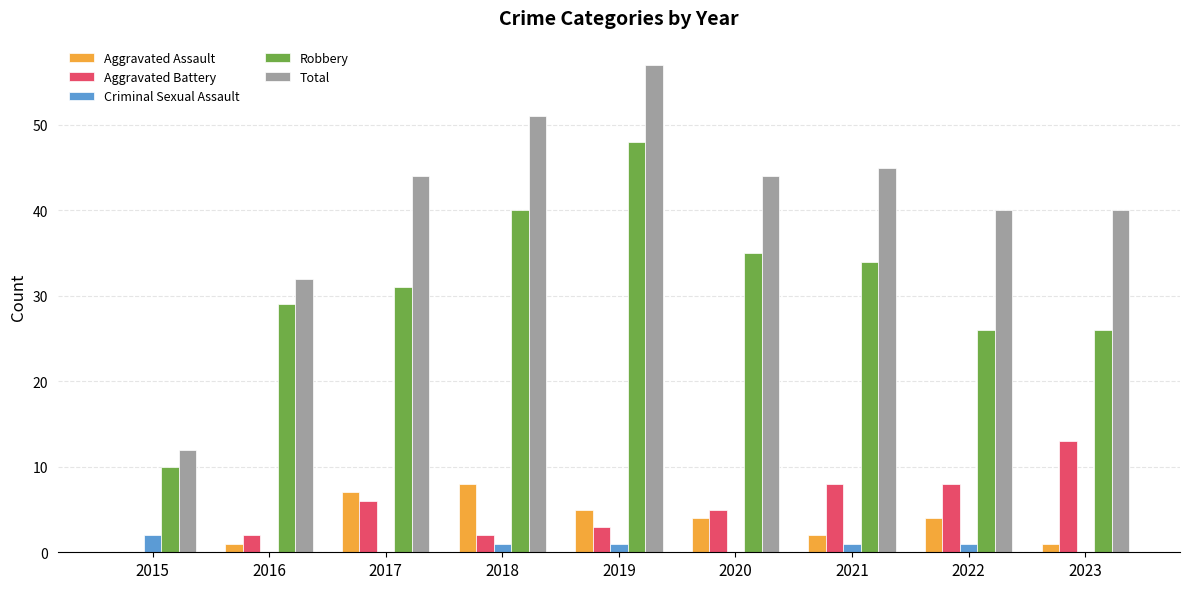

Which series changed the most between 2021 and 2022?

Robbery